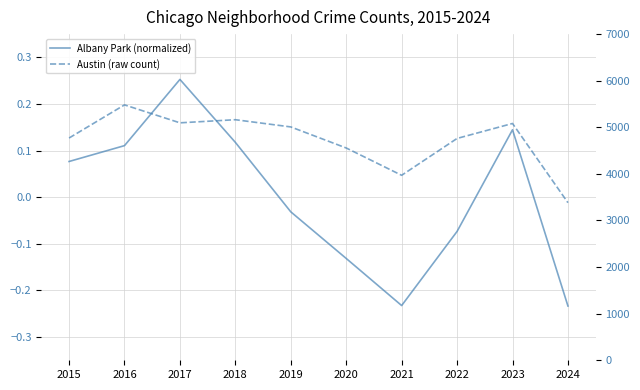

True or false: Albany Park (normalized) has a value of -0.0 at 2019.

True